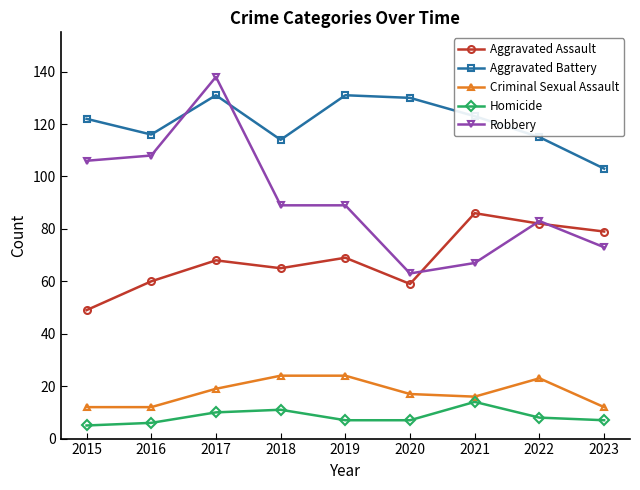

Reading left to right, extract all data points from this chart.

Aggravated Assault: 2015=49	2016=60	2017=68	2018=65	2019=69	2020=59	2021=86	2022=82	2023=79
Aggravated Battery: 2015=122	2016=116	2017=131	2018=114	2019=131	2020=130	2021=123	2022=115	2023=103
Criminal Sexual Assault: 2015=12	2016=12	2017=19	2018=24	2019=24	2020=17	2021=16	2022=23	2023=12
Homicide: 2015=5	2016=6	2017=10	2018=11	2019=7	2020=7	2021=14	2022=8	2023=7
Robbery: 2015=106	2016=108	2017=138	2018=89	2019=89	2020=63	2021=67	2022=83	2023=73